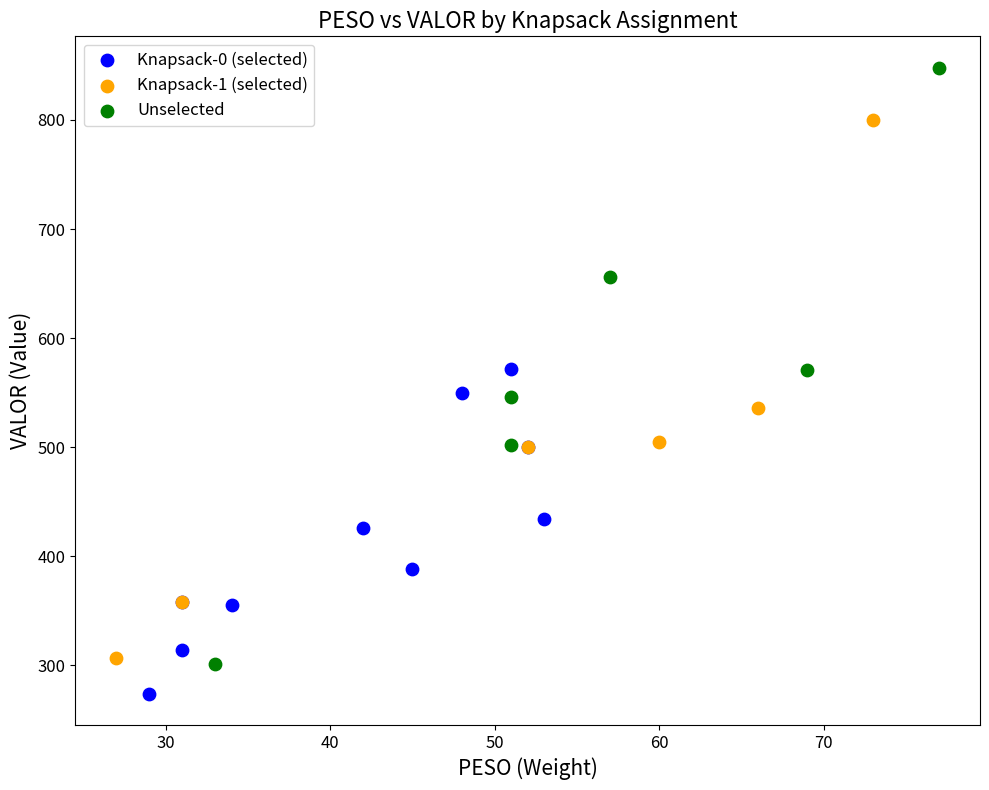

Which series reaches the minimum Y coordinate?

Knapsack-0 (selected)